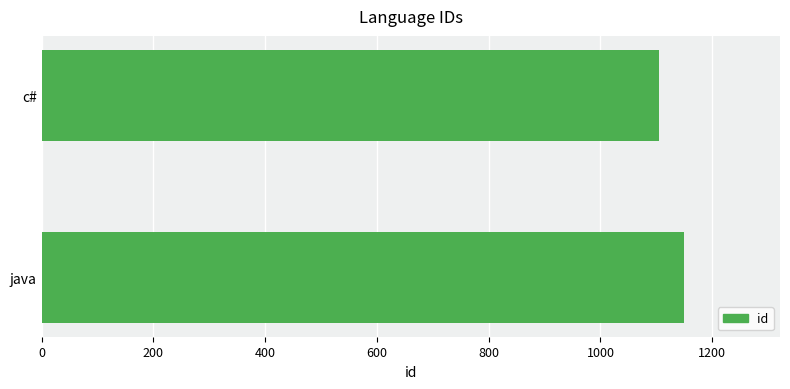

List the labels in order of value, largest first.

java, c#